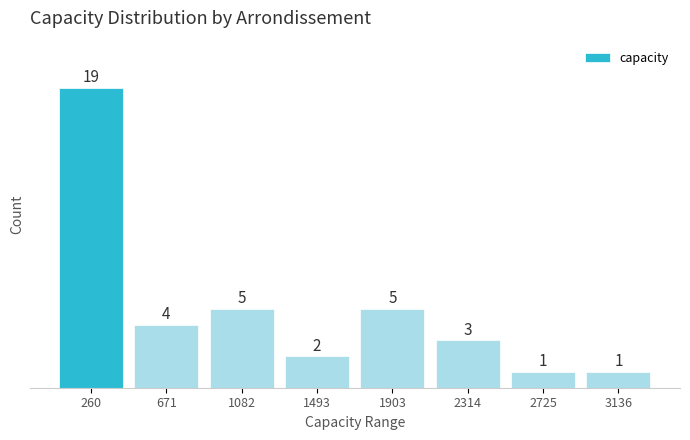

How tall is the bar that spans 1300 to 1700 on the x-axis? The bar edges are not printed on the chart, so give them approximately, as read against the axis.

2